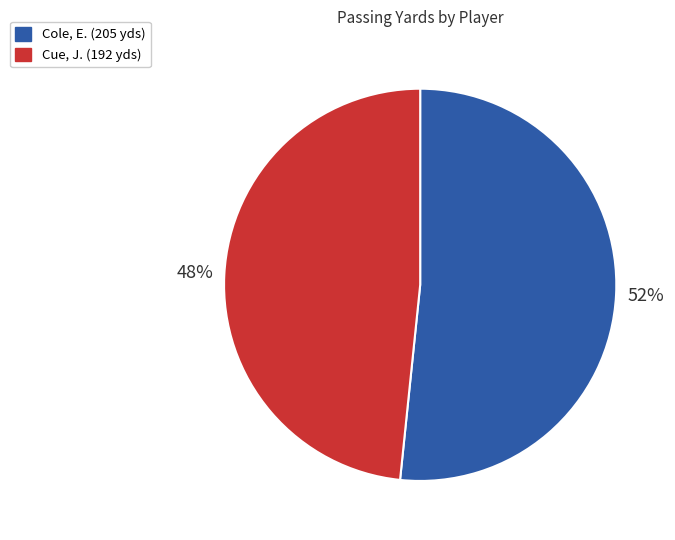

Is Cole, E. the majority of the pie?

Yes